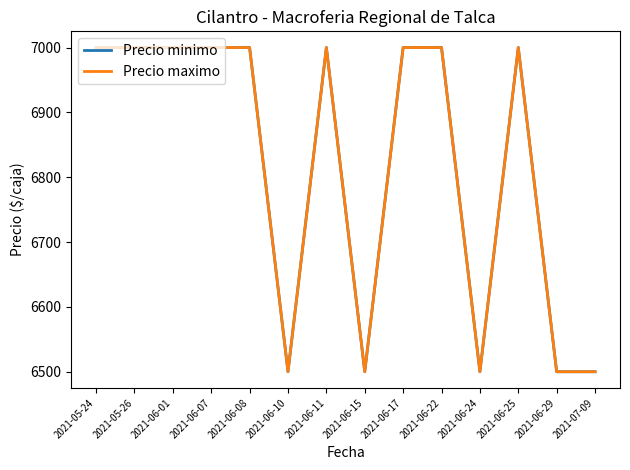

At which category does Precio minimo reach its first local valley?

2021-06-10